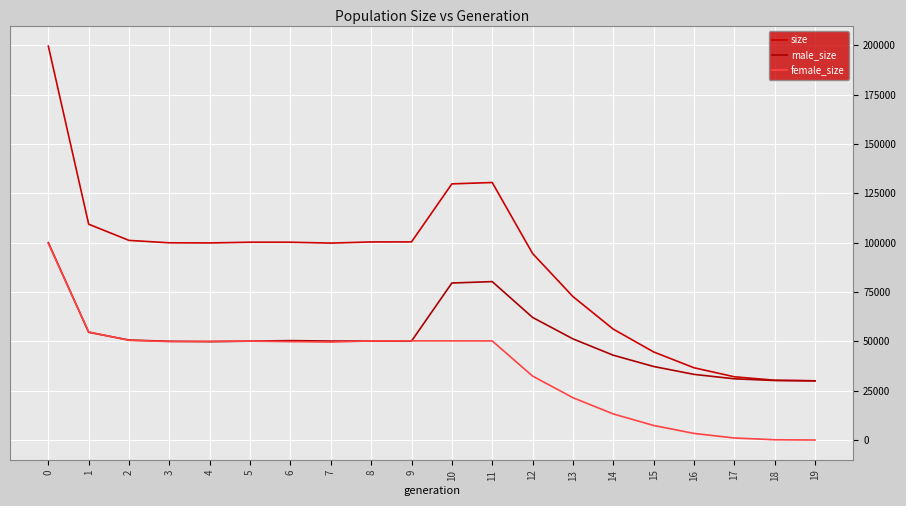

Which series has the widest spread of values?

size